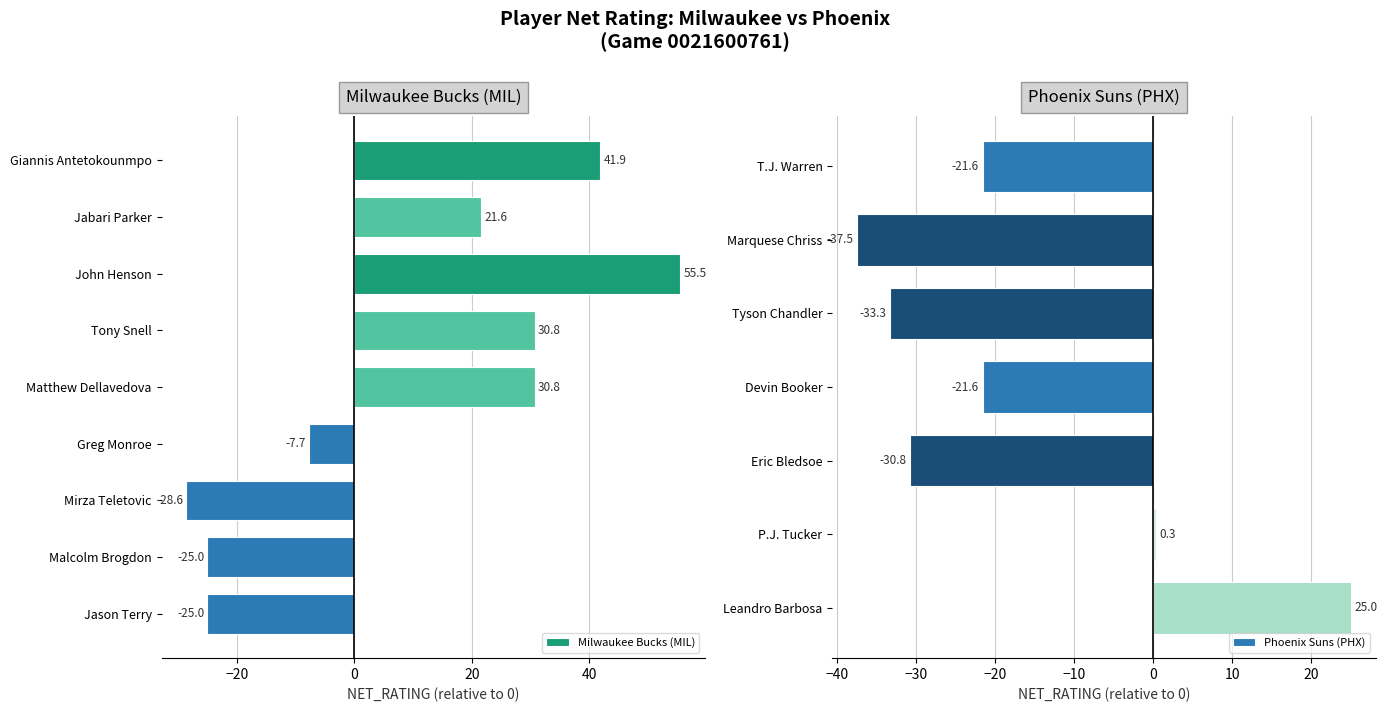

The value of PIE at Jabari Parker is 0.3. True or false?

False